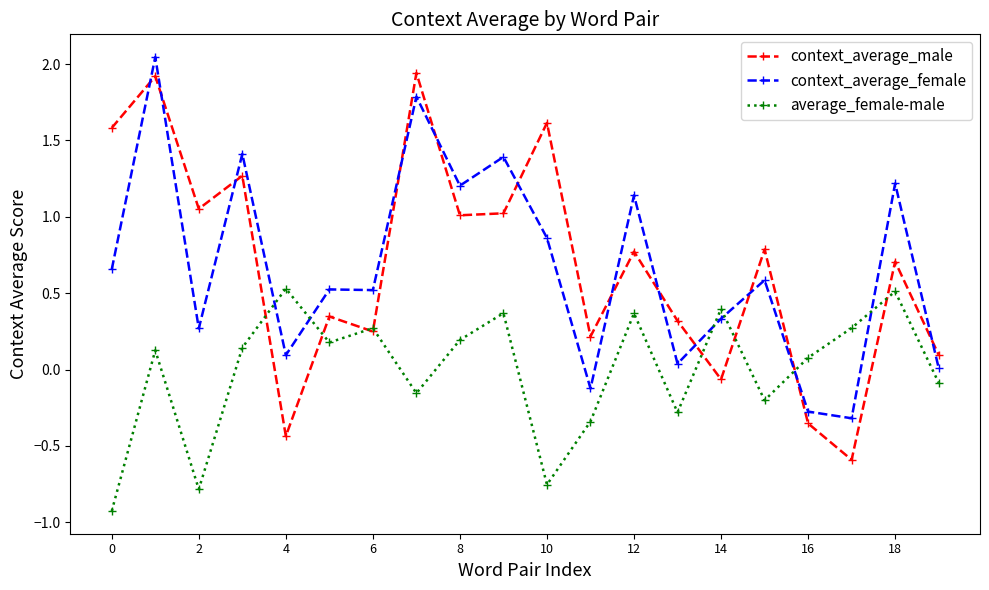

Which series ends up on top after the final intersection of average_female-male and context_average_female?

context_average_female